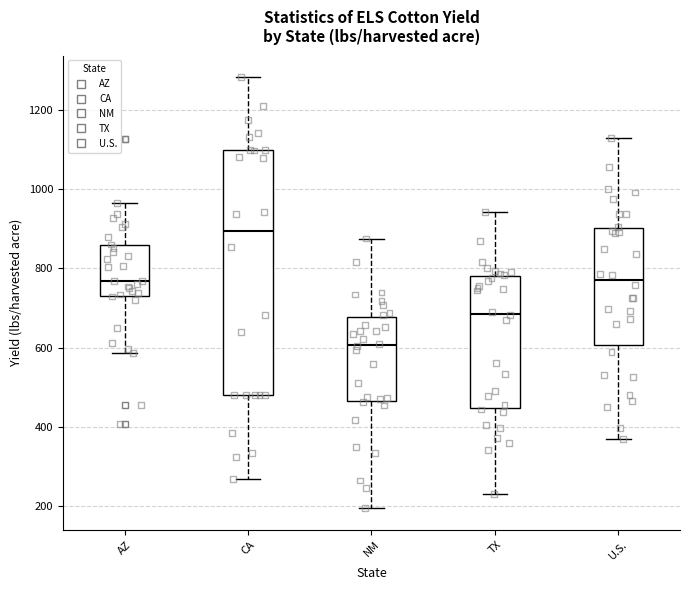

Where does the lower whisker of the box for TX end on the y-axis? The values are not printed on the chart, so give them approximately, as read against the axis.

240